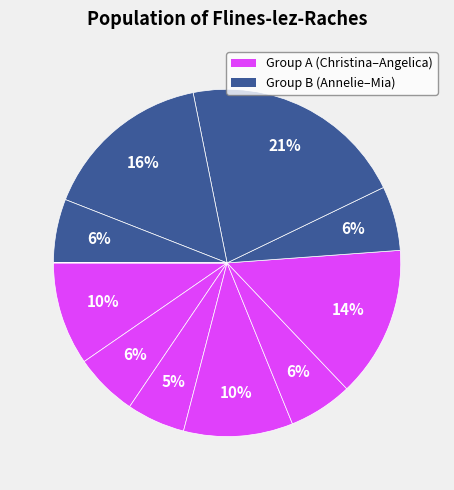

How many segments does this pie chart have?

11